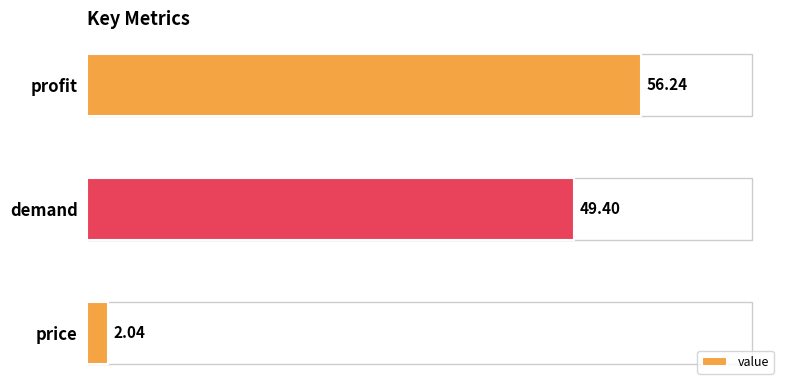

List the labels in order of value, smallest first.

price, demand, profit